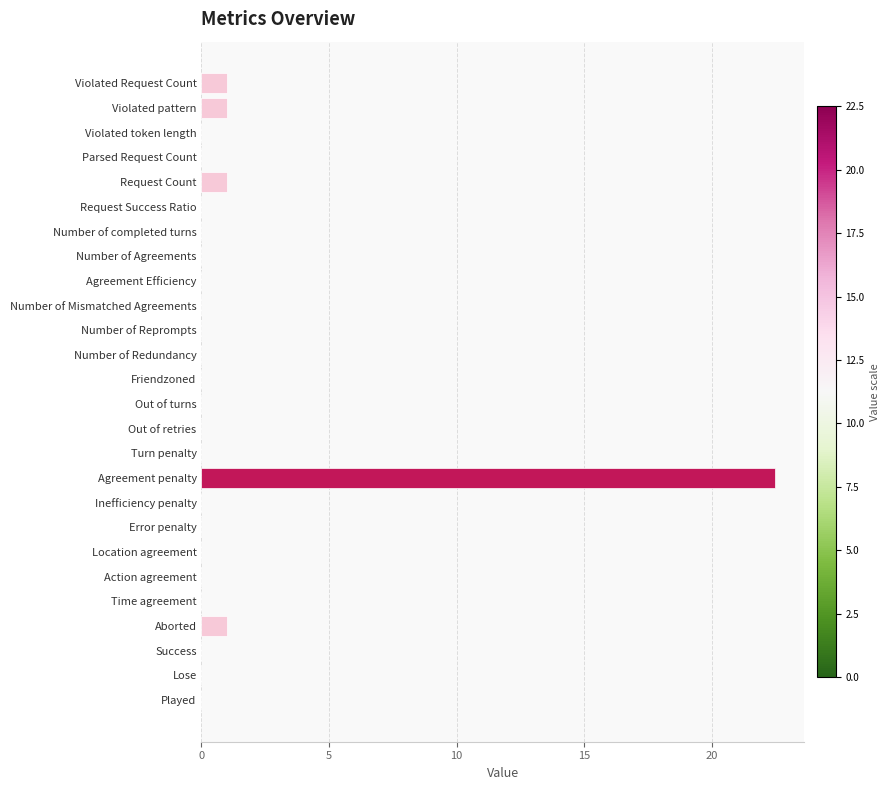

What is the greatest value displayed?

22.5